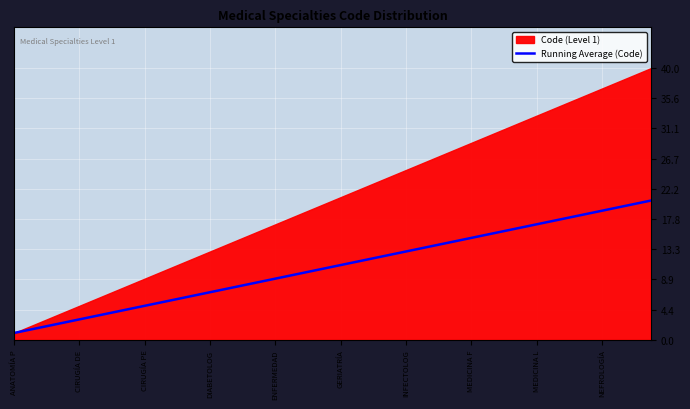

What is the approximate value of Running Average (Code) at NEFROLOGÍA?

19.0